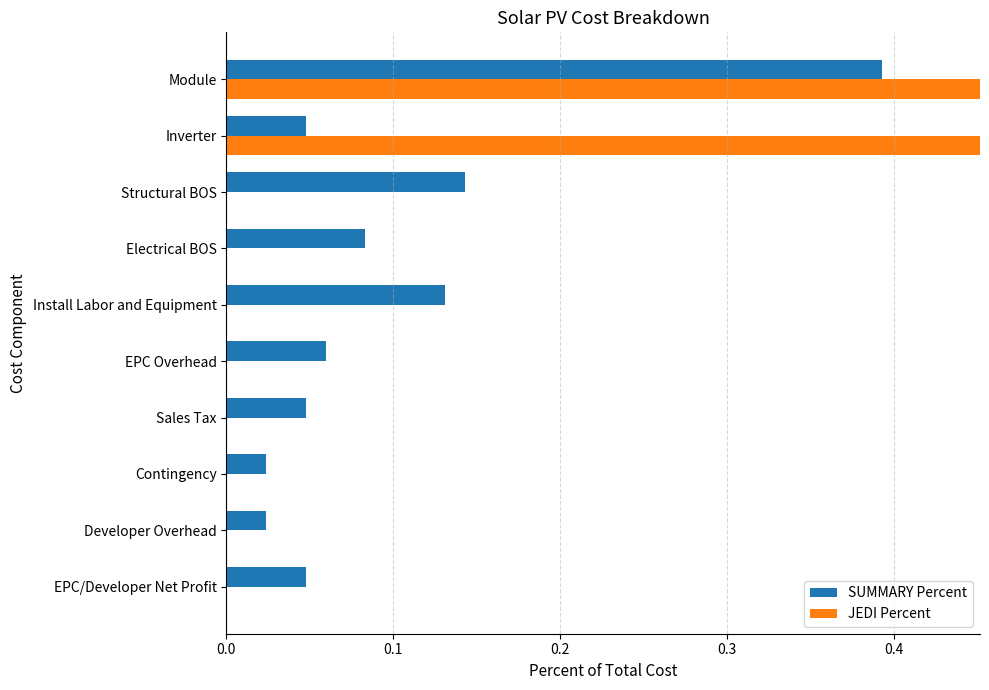

What is the maximum value shown in the chart?

0.5